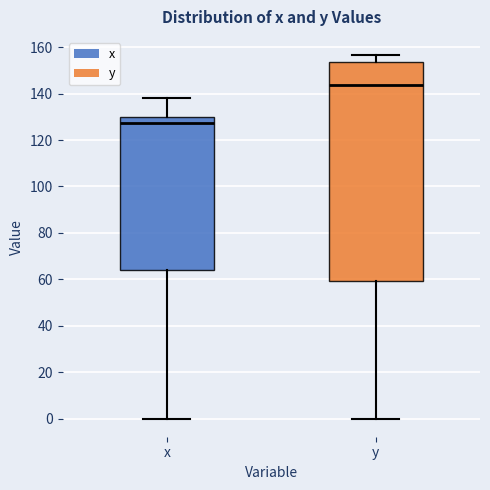

Reading left to right, transcribe this box plot: for each box, give where its median line is, the range the box spans, and where its two whiskers end, as read against the y-axis. The values are not printed on the chart, so give them approximately, as read against the axis.

x: median 128, box 64 to 130, whiskers 0 to 138
y: median 144, box 60 to 154, whiskers 0 to 156